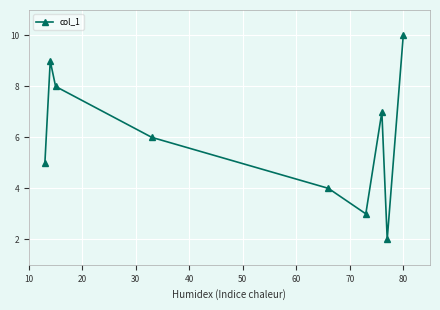

What is the minimum value shown in the chart?

2.0